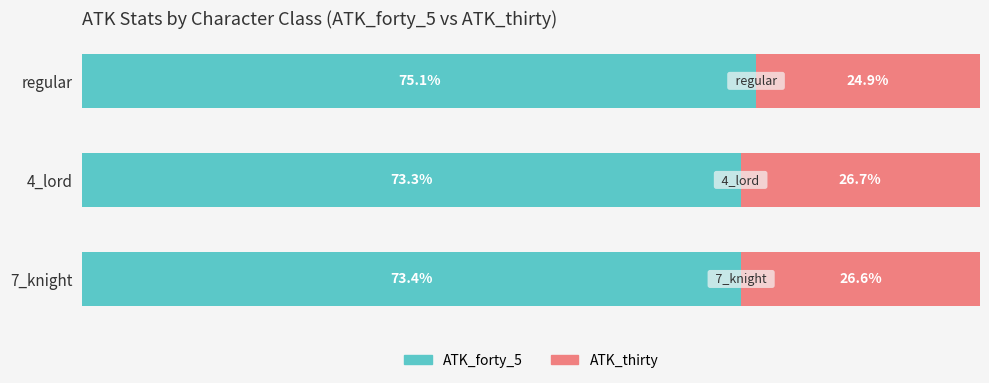

Which category has the lowest value in the ATK_forty_5 series?

4_lord